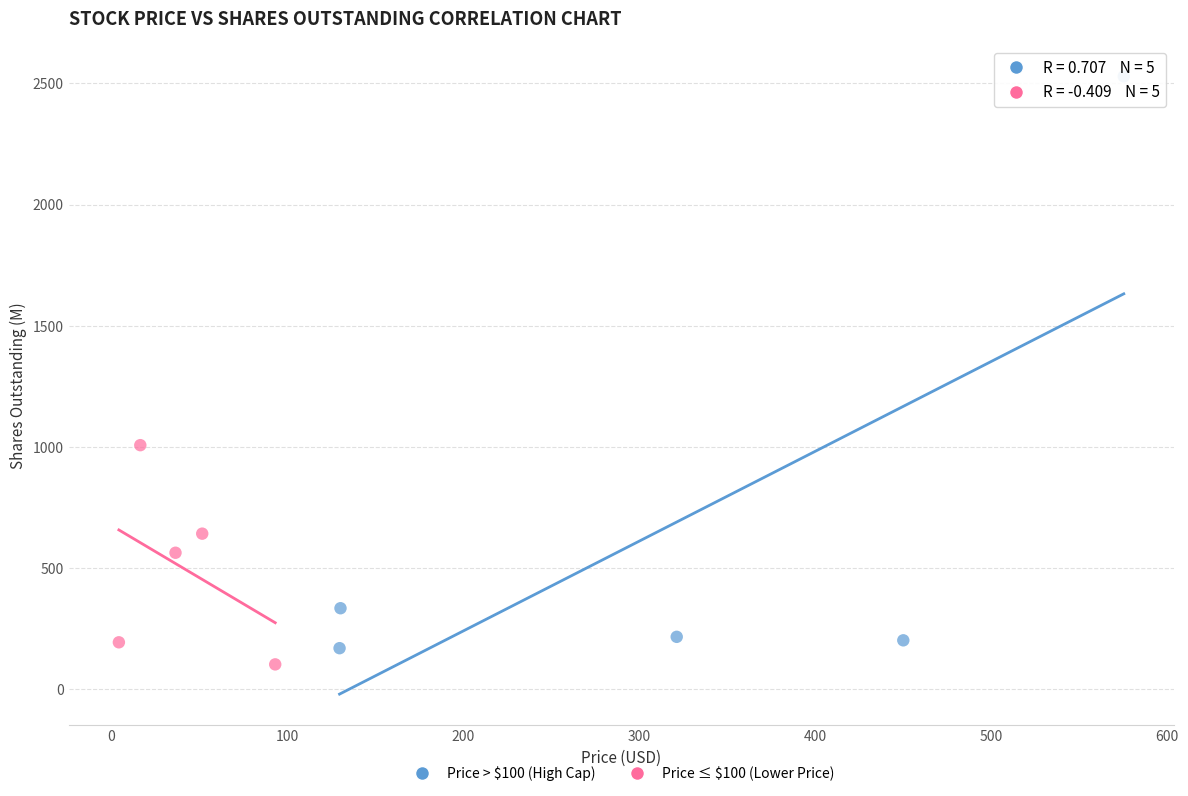

Which series reaches the maximum Y coordinate?

Price > $100 (High Cap)